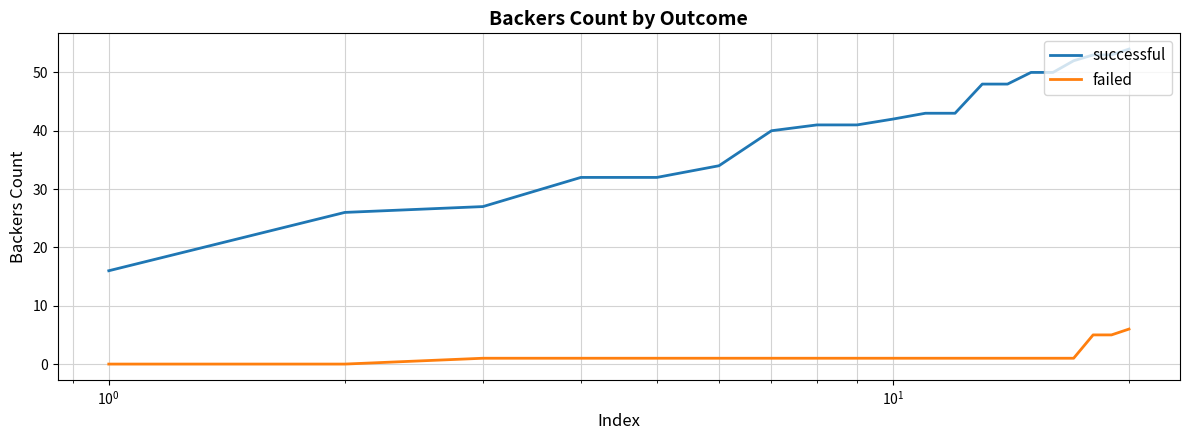

Which series has the widest spread of values?

successful